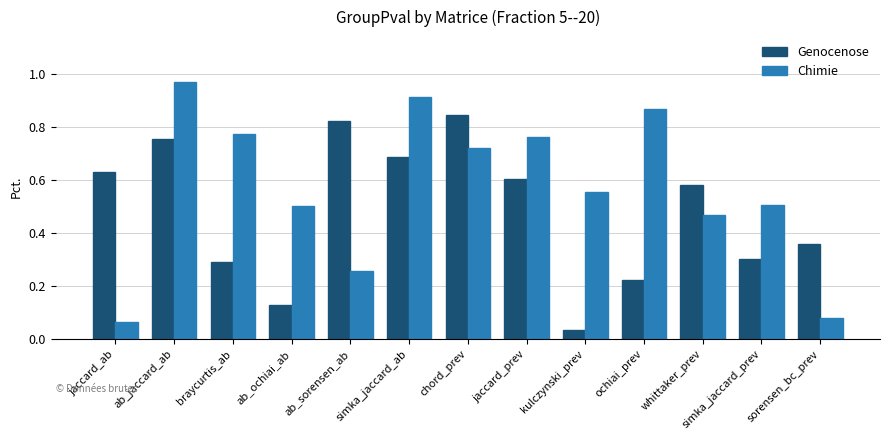

What is the sum of all Genocenose values?

6.3